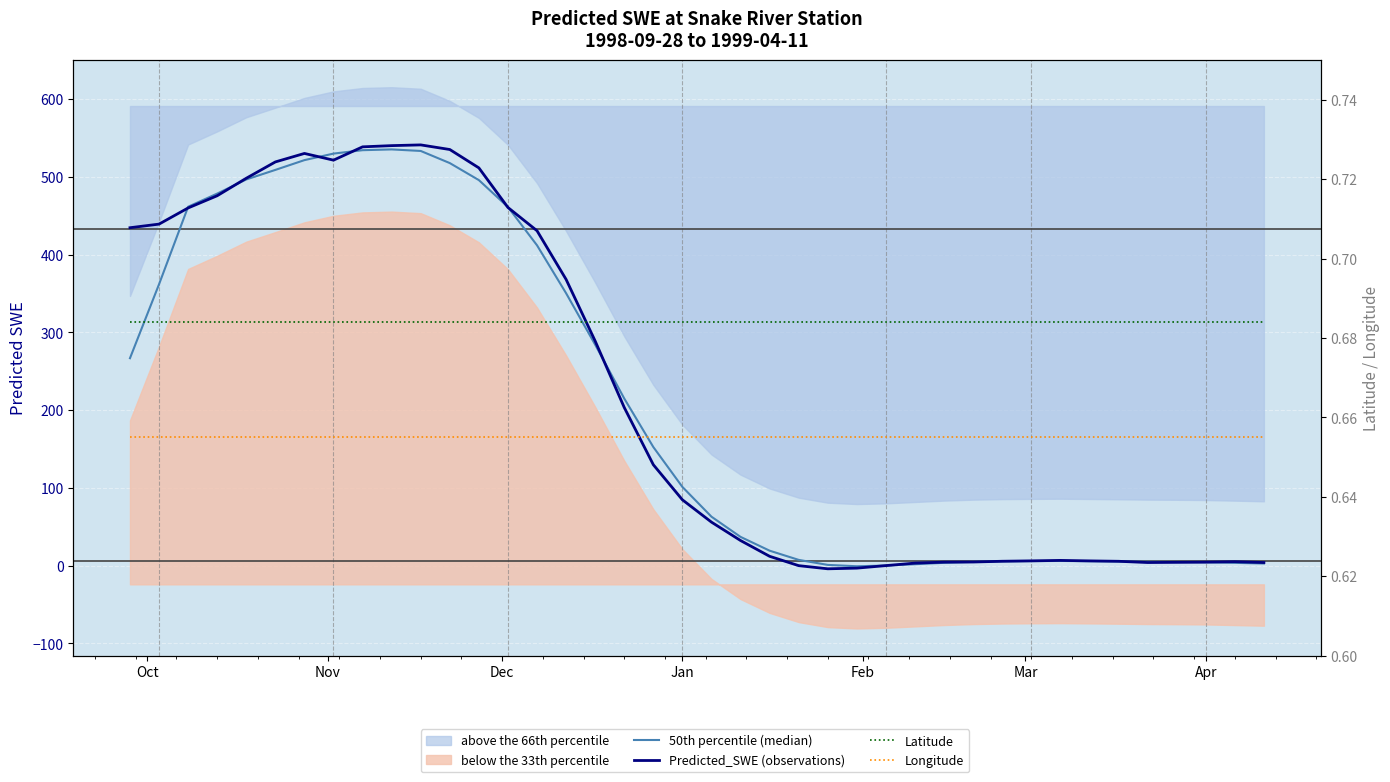

True or false: Latitude has a value of 0.7 at Jan.

True